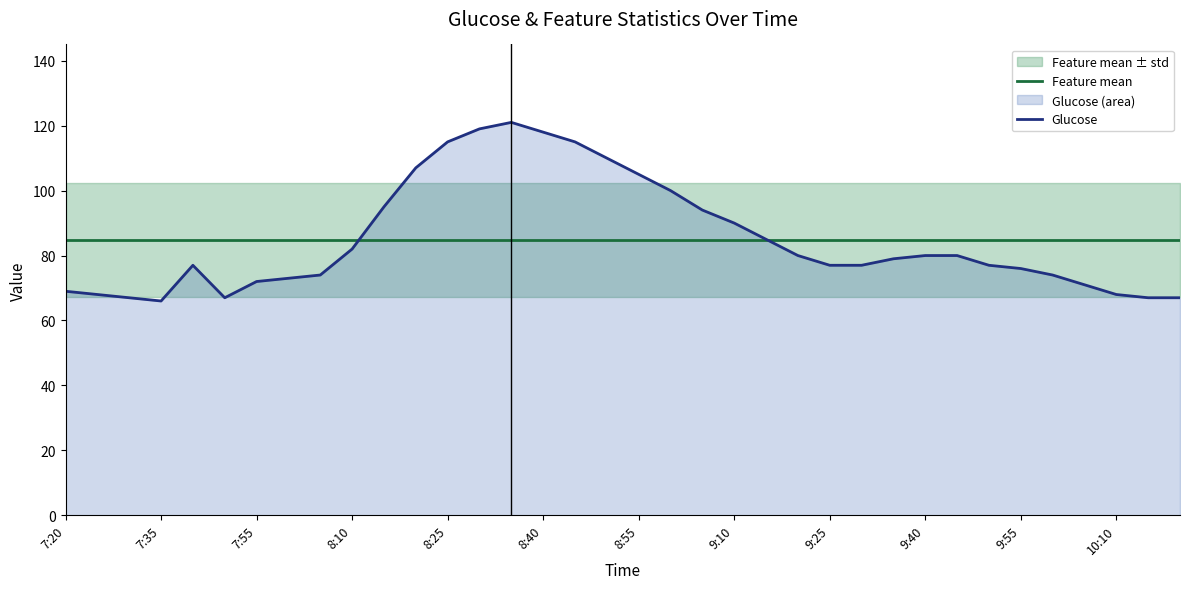

At which label is Feature mean closest to 84?

7:20